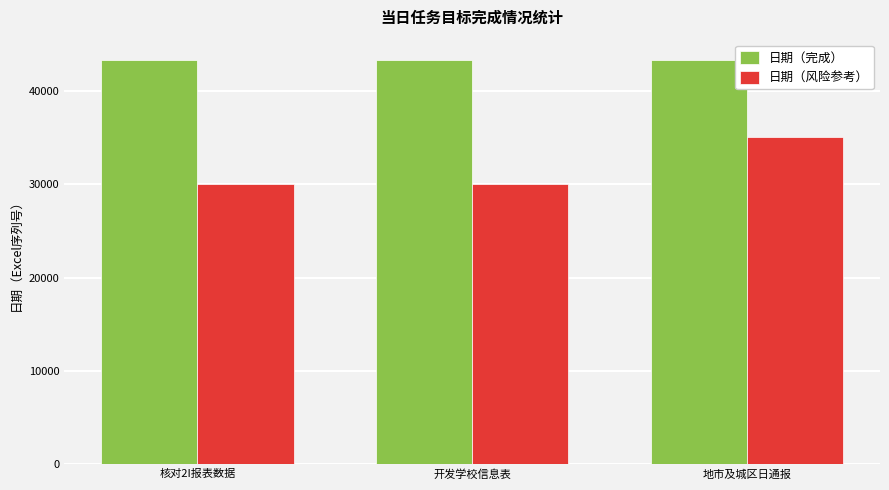

Which category has the highest value in the 日期（风险参考） series?

地市及城区日通报